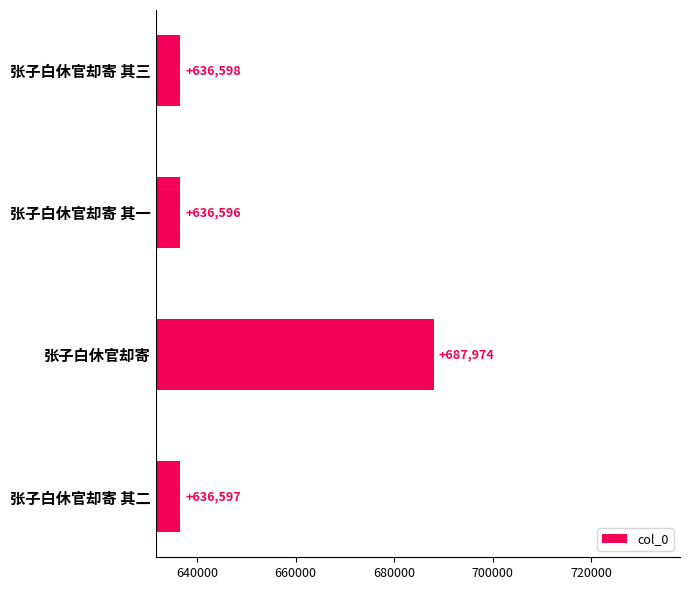

Read the value at 张子白休官却寄 其二, to the nearest 100.

636600